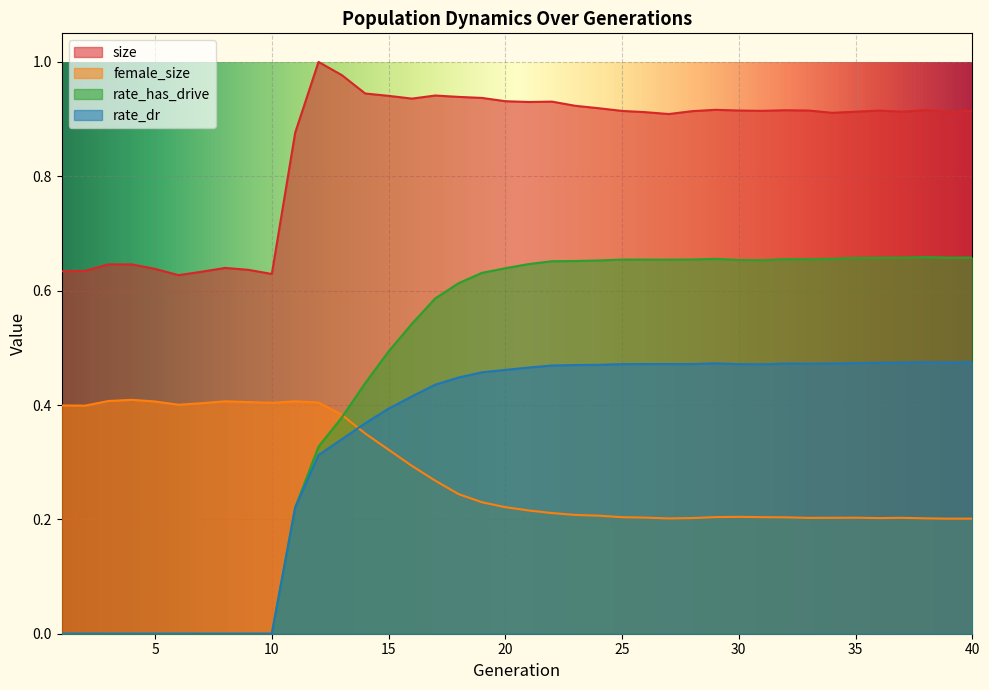

What is the value of the size point at the 6th from the left?

0.6